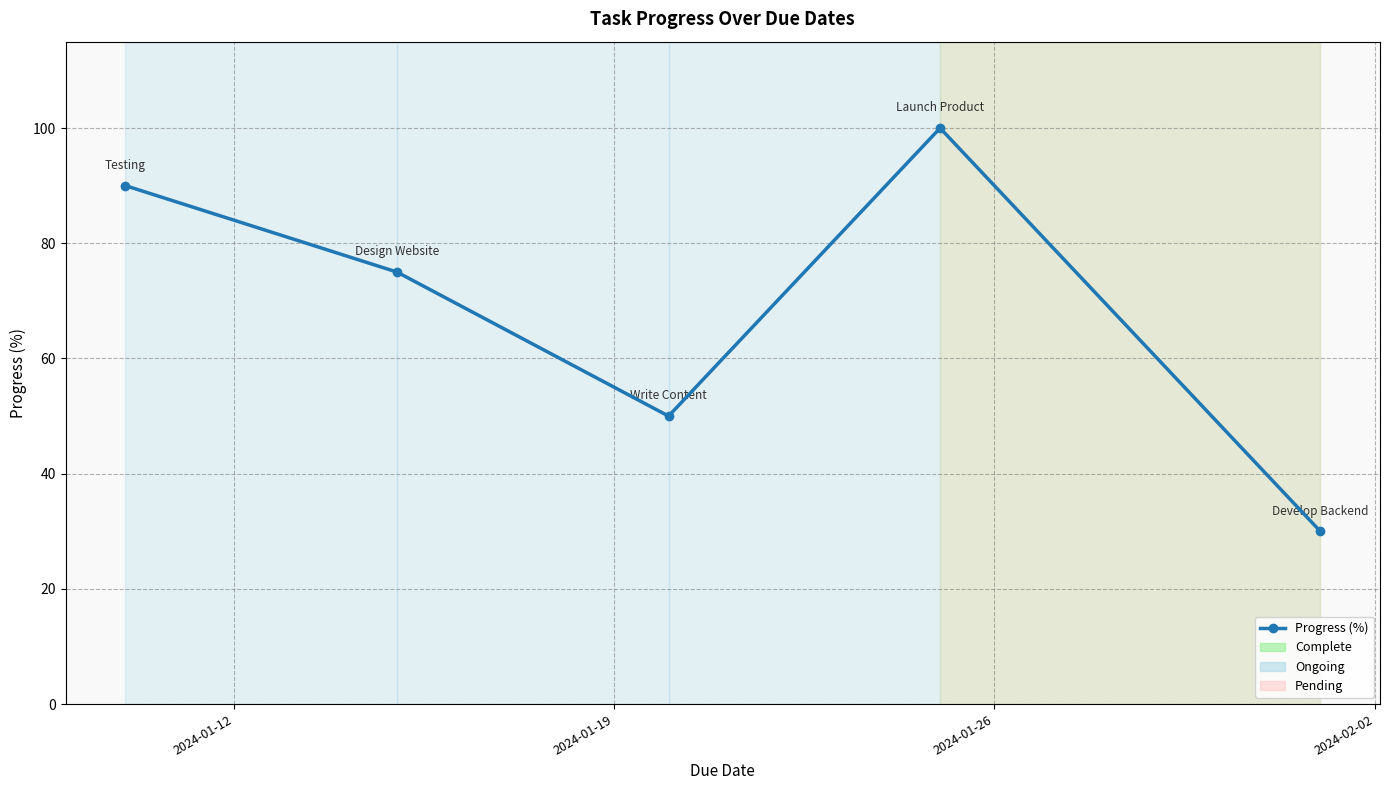

What is the average value?

69